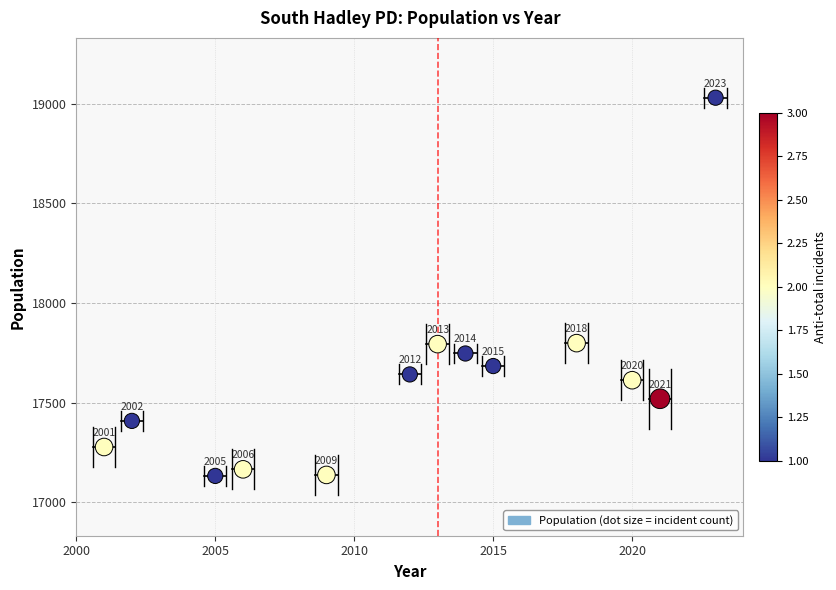

What Y value in the scatter plot is closest to 18081?

17799